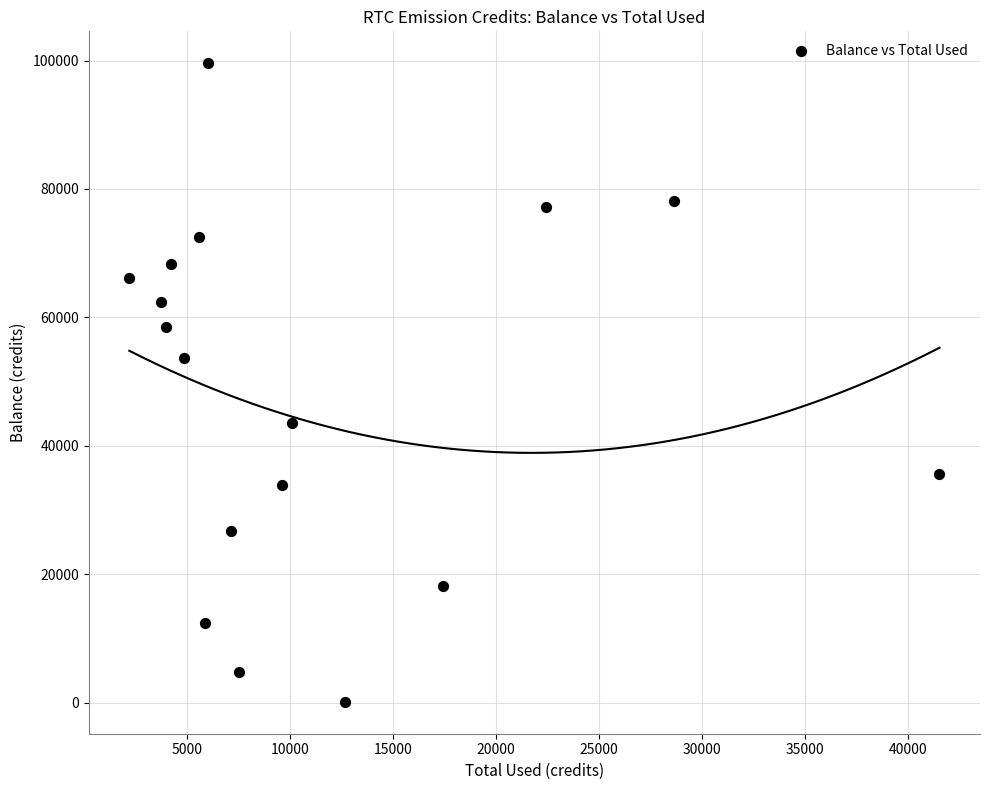

What Y value in the scatter plot is closest to 49850?

53619.2